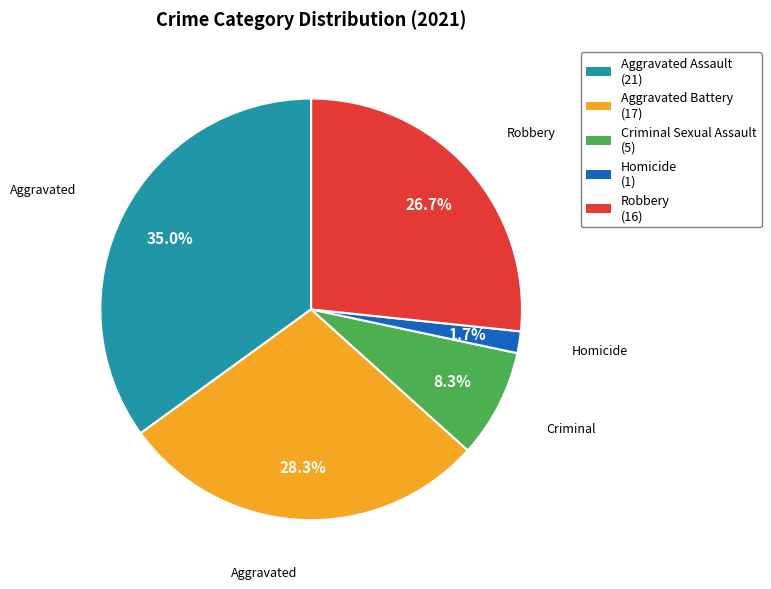

Which category has the biggest portion of the pie?

Aggravated Assault